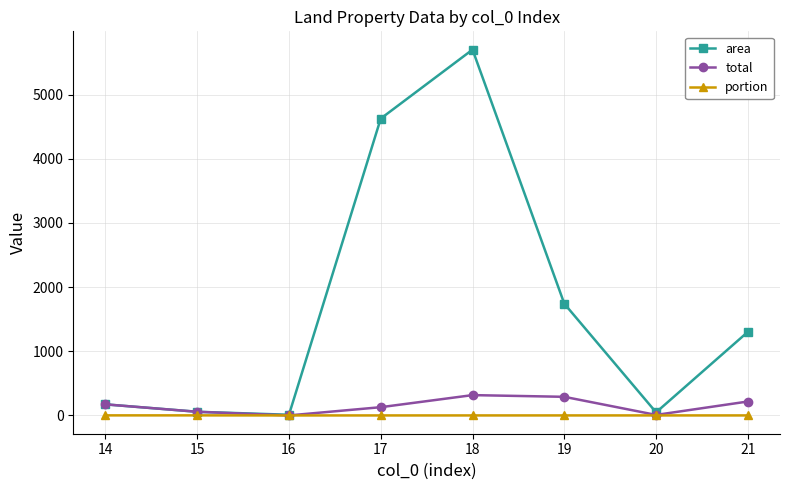

What is the sum of all area values?

13658.2